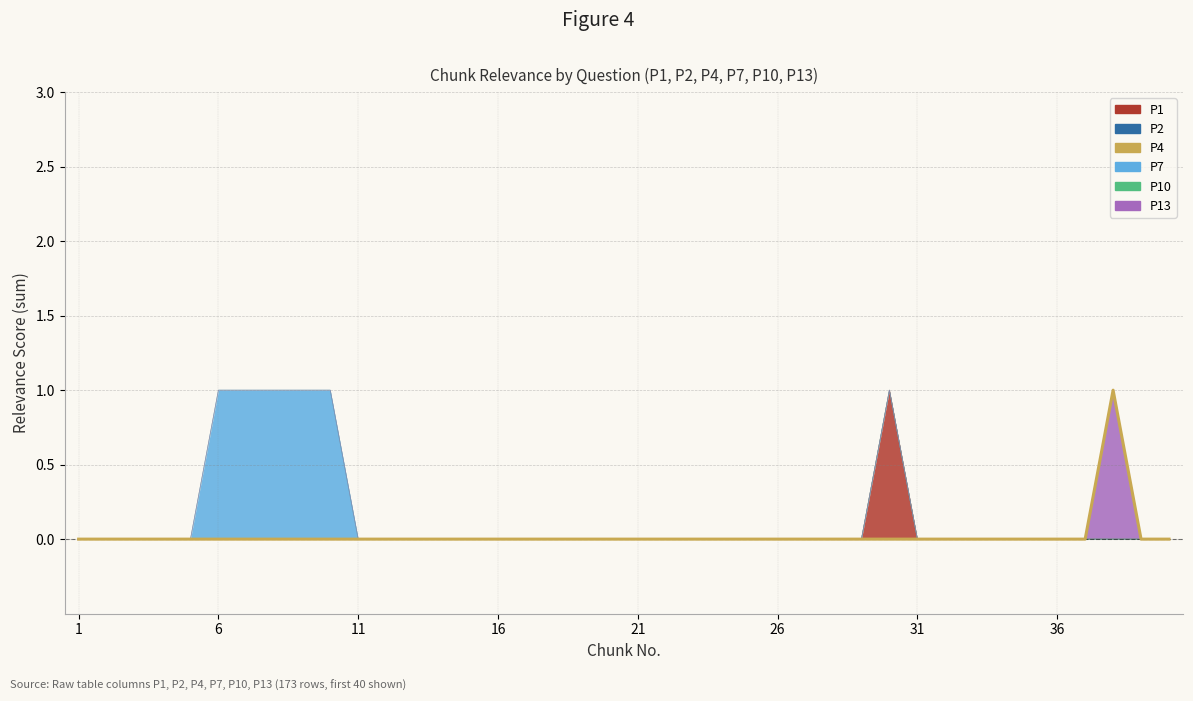

Reading left to right, extract all data points from this chart.

0	0	0	0	0	0	0	0	0	0	0	0	0	0	0	0	0	0	0	0	0	0	0	0	0	0	0	0	0	0	0	0	0	0	0	0	0	1	0	0